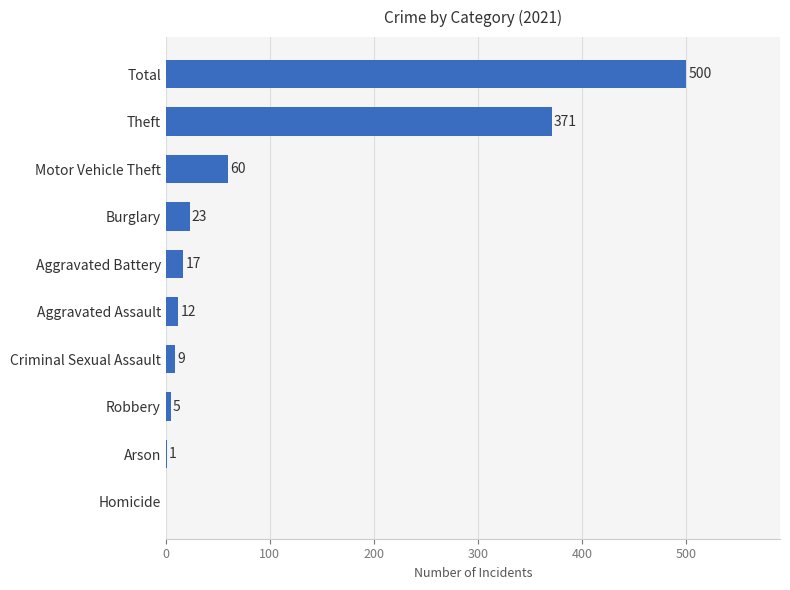

What is the ratio of the value at Total to the value at Burglary?

21.7